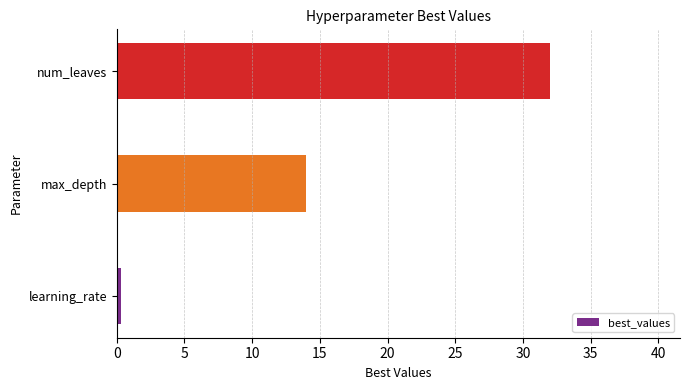

The value at num_leaves is 32.0. True or false?

True